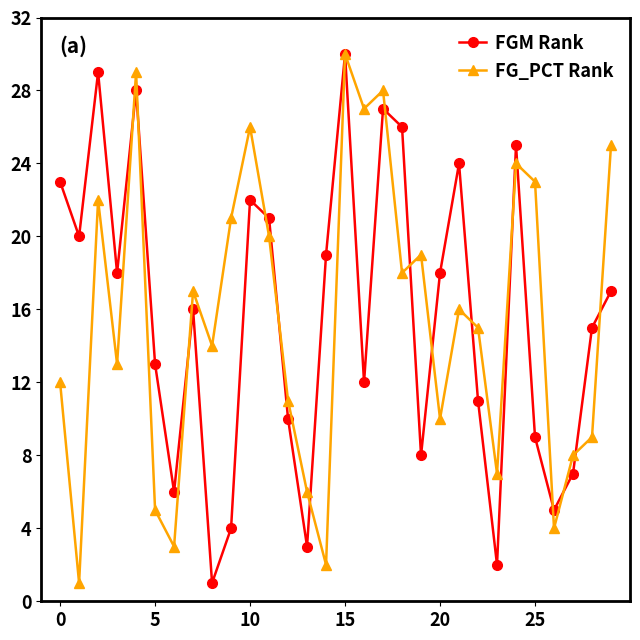

At how many categories does at least one series exceed 16?

20